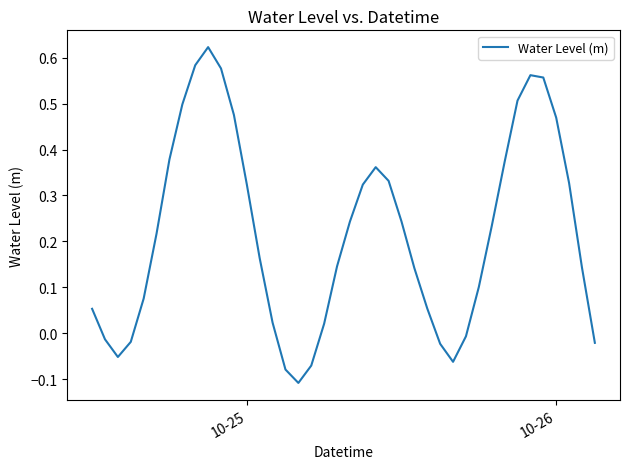

What is the difference between the maximum and minimum values?

0.7